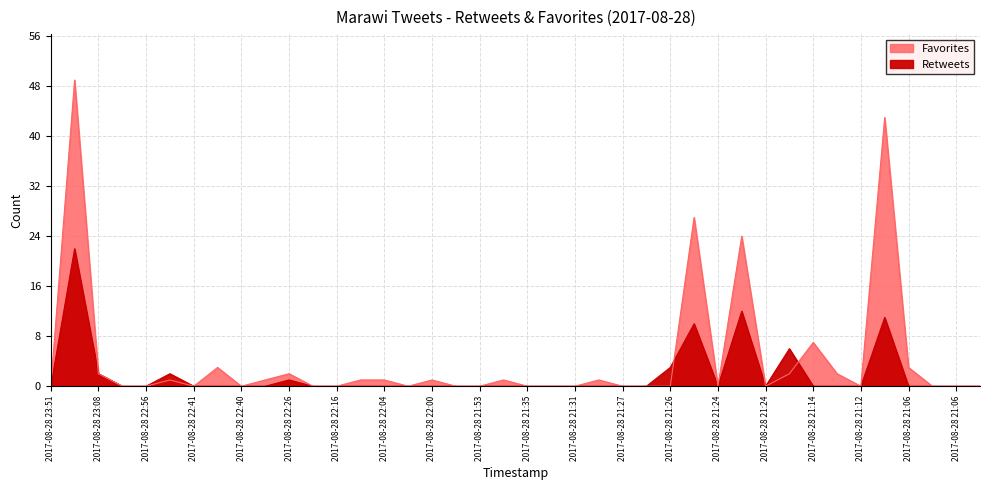

Is it true that Retweets equals 0 at 2017-08-28 21:30?

True